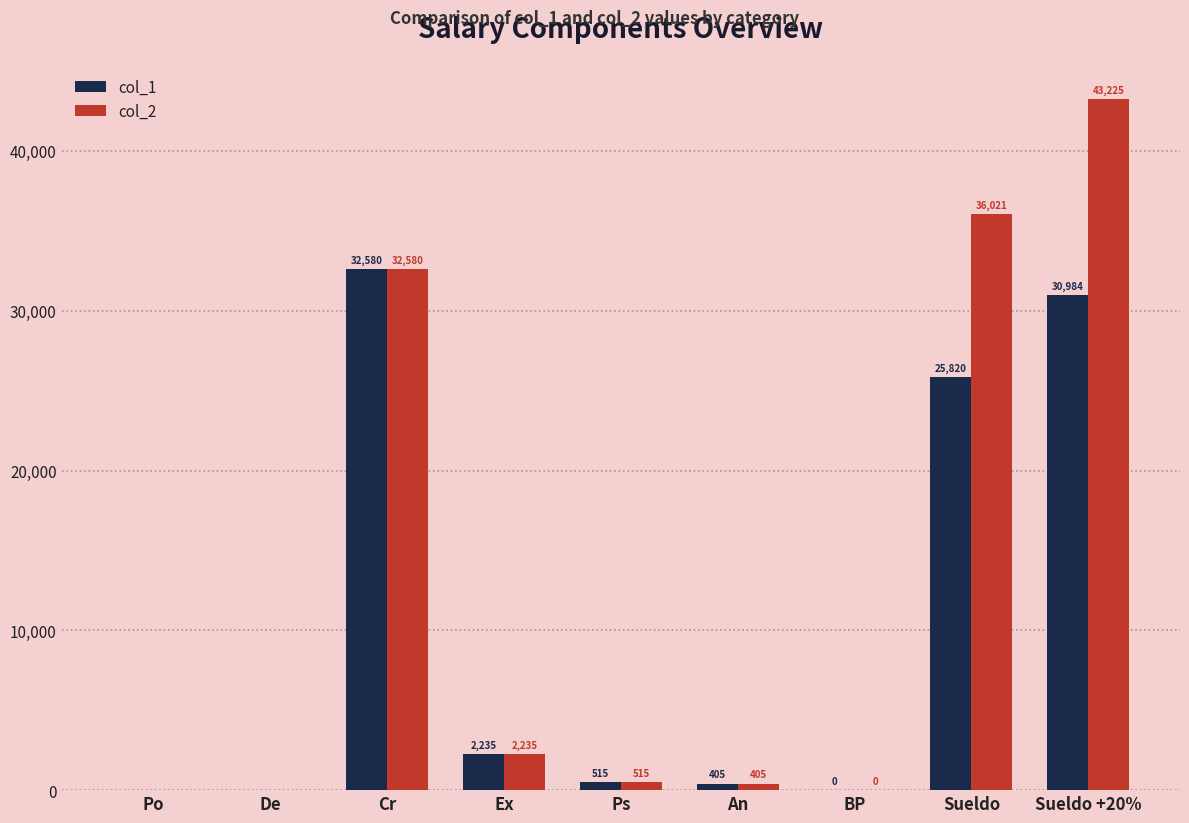

Count the number of categories in the chart.

9